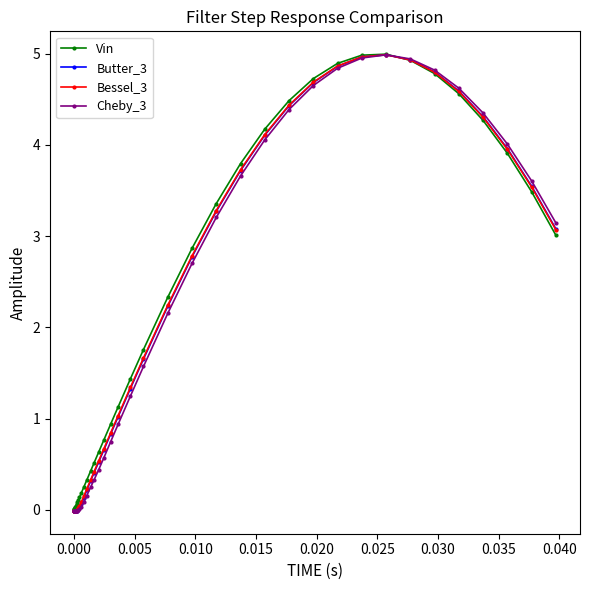

What is the value of the Butter_3 point at the 13th from the left?

0.1